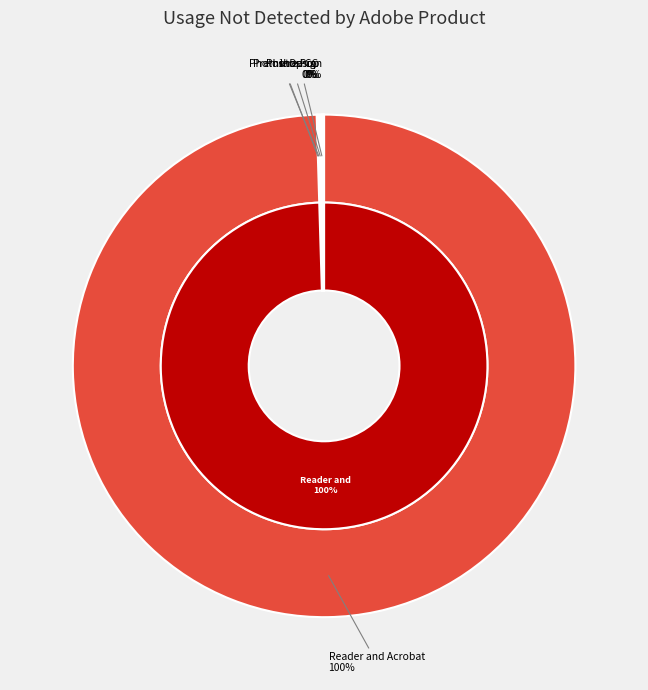

How many slices are in this pie chart?

11